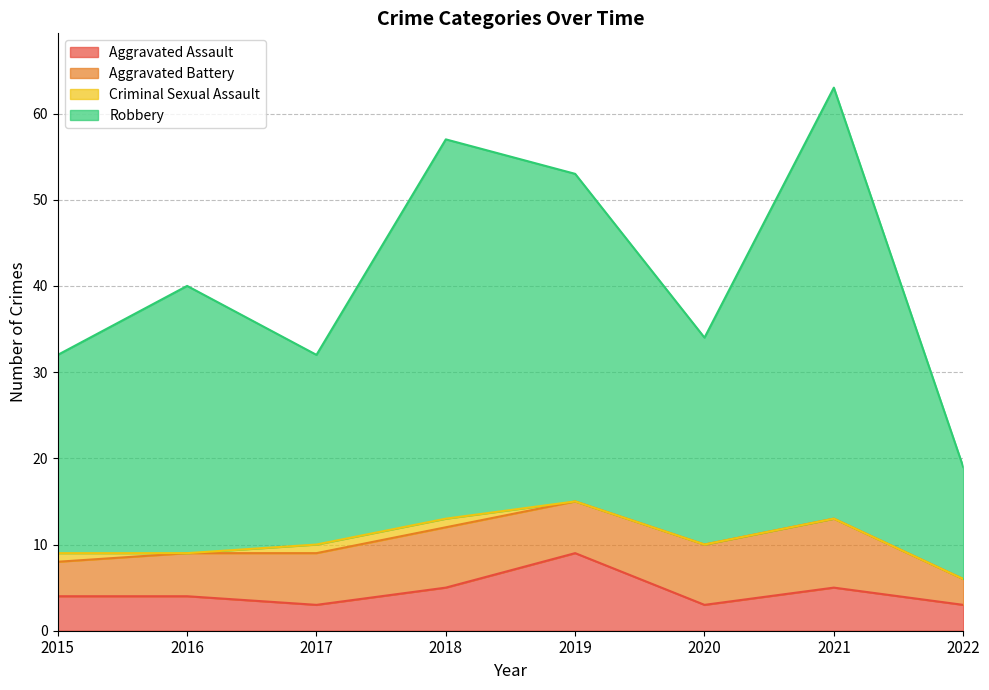

What is the maximum value for Aggravated Assault?

9